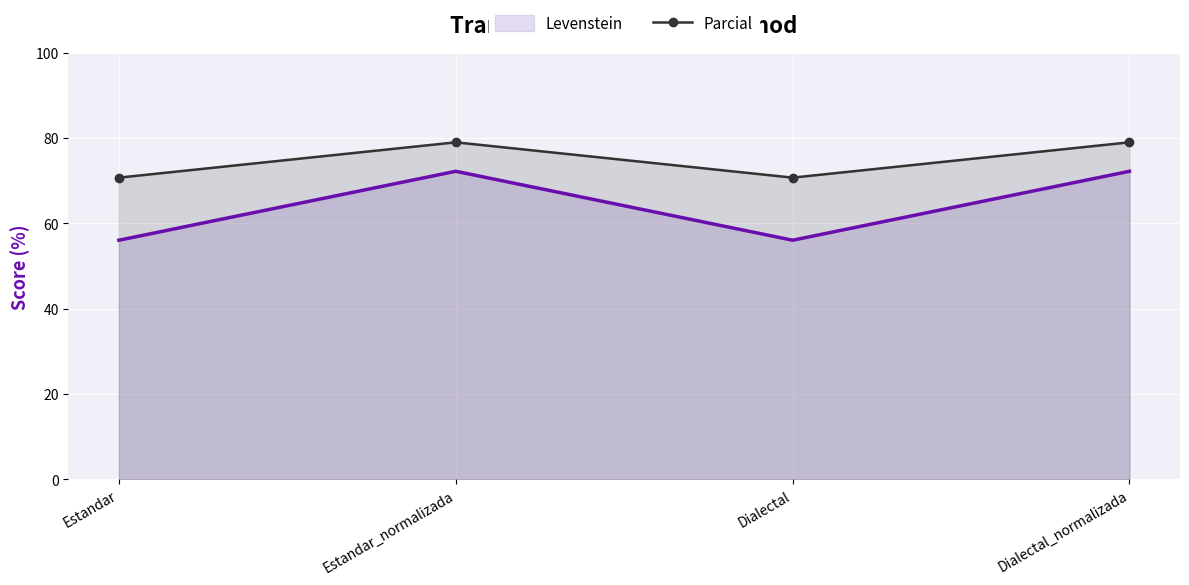

Reading right to left, transcribe all the data shown in this chart.

Dialectal_normalizada=79.0	Dialectal=70.7	Estandar_normalizada=79.0	Estandar=70.7